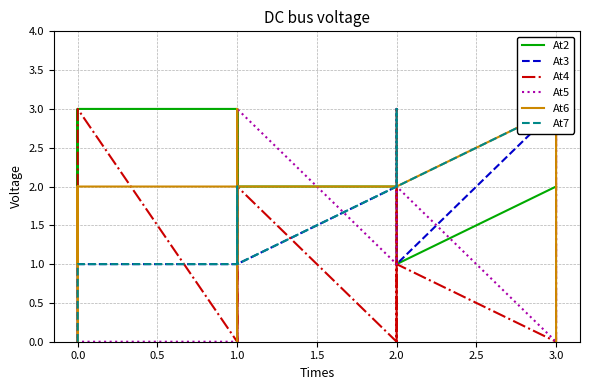

At which category does At2 reach its first local valley?

2.0